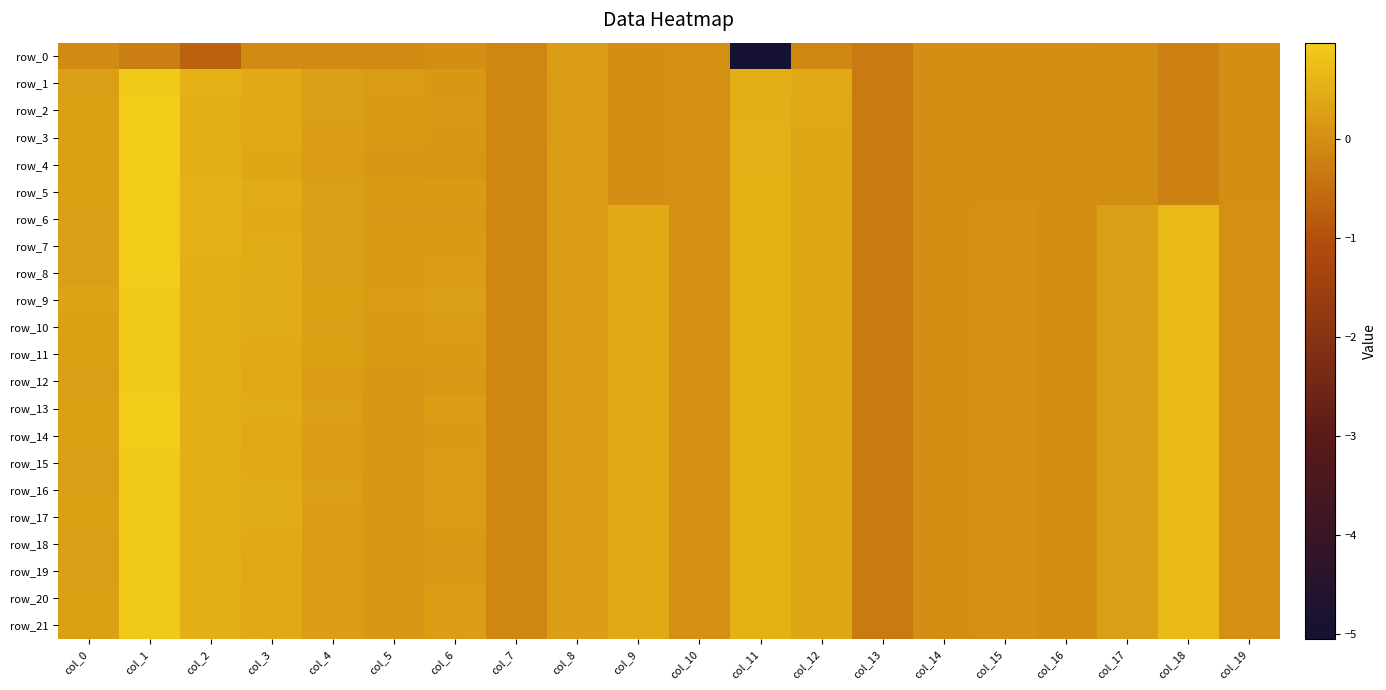

The value of row_2 at col_19 is -0.0. True or false?

False